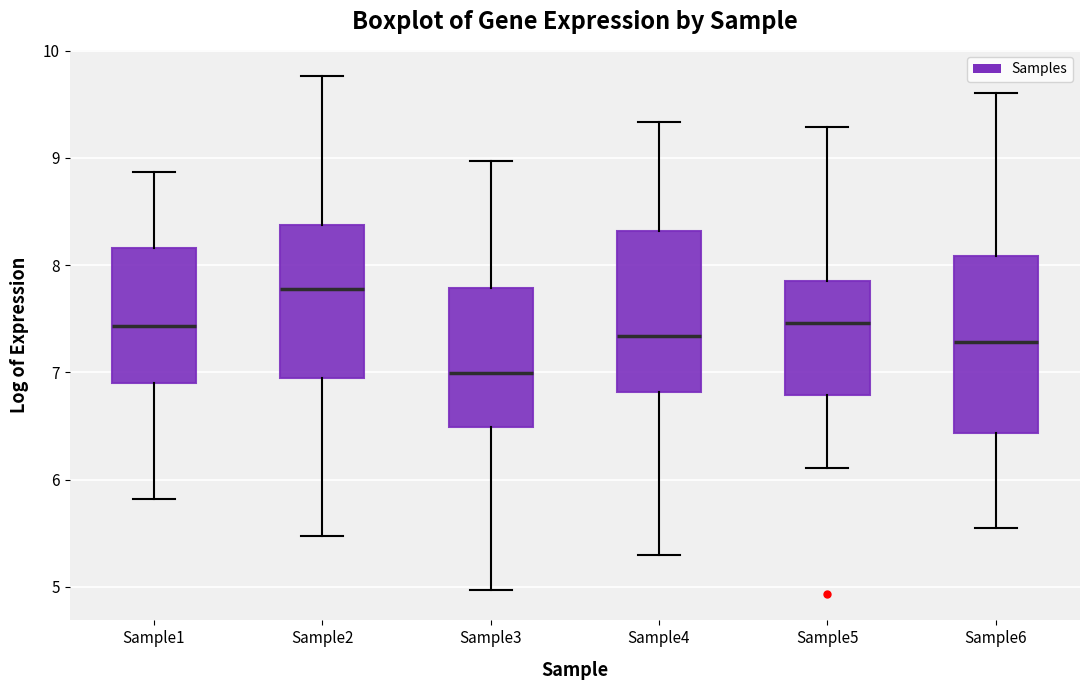

Which box is the tallest, from its lower edge to its upper edge?

Sample6